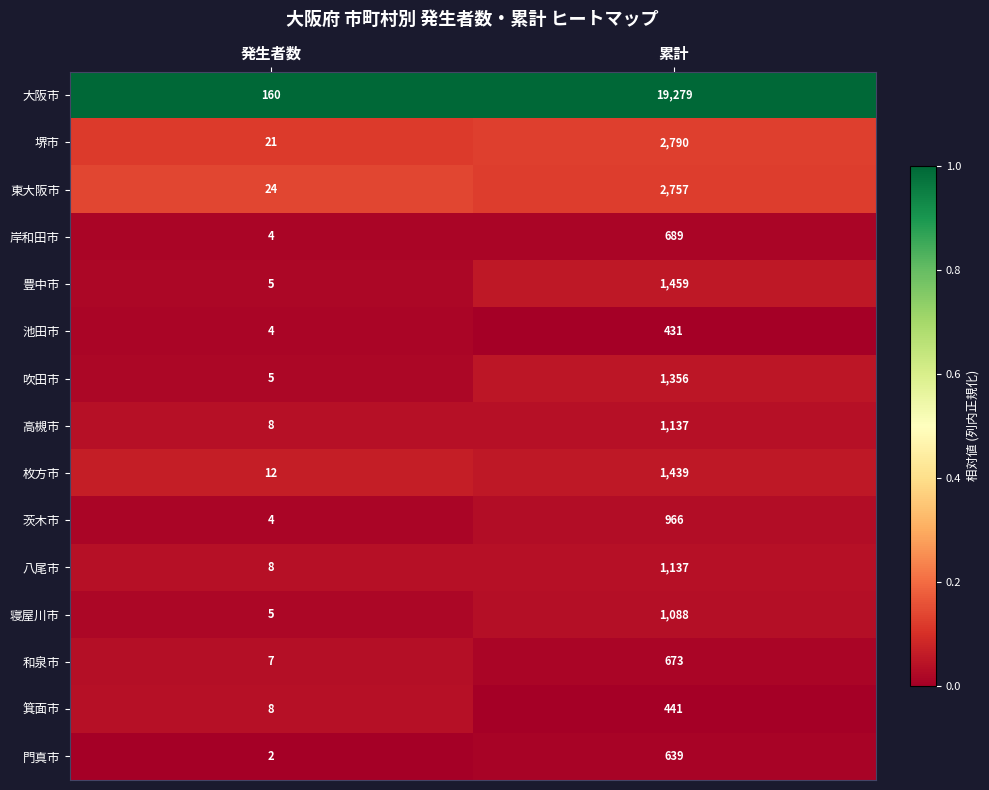

What is the spread (max minus min) of values at 累計?

18848